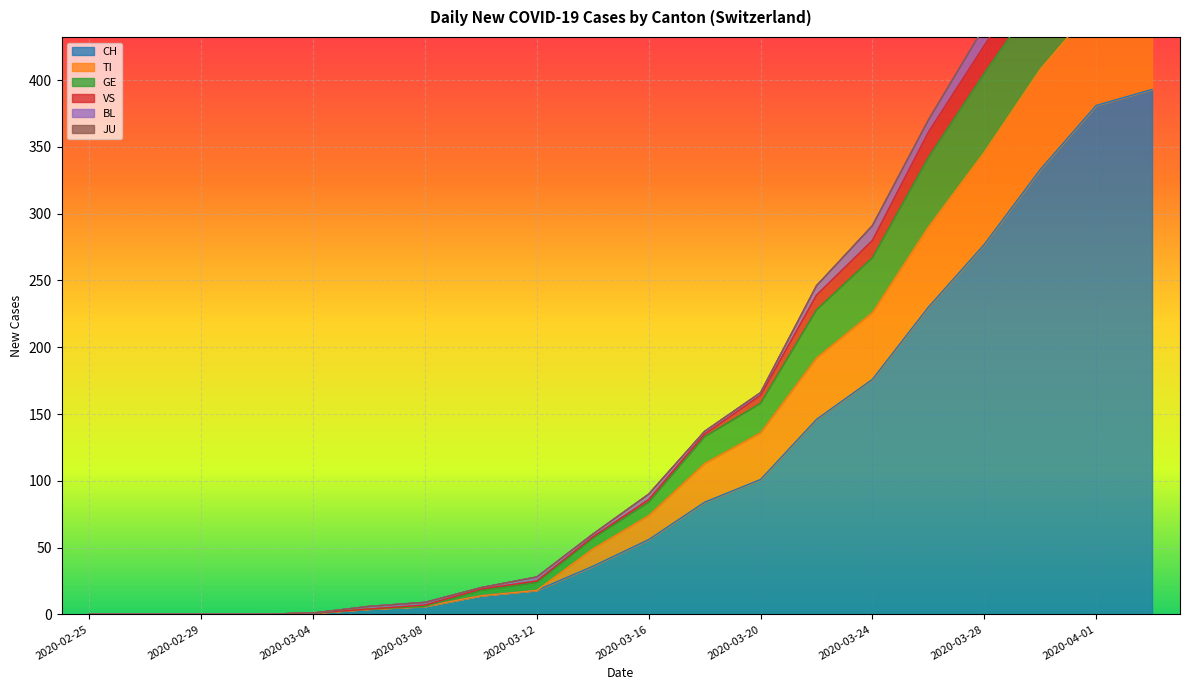

At which label does GE reach its peak?

2020-04-03